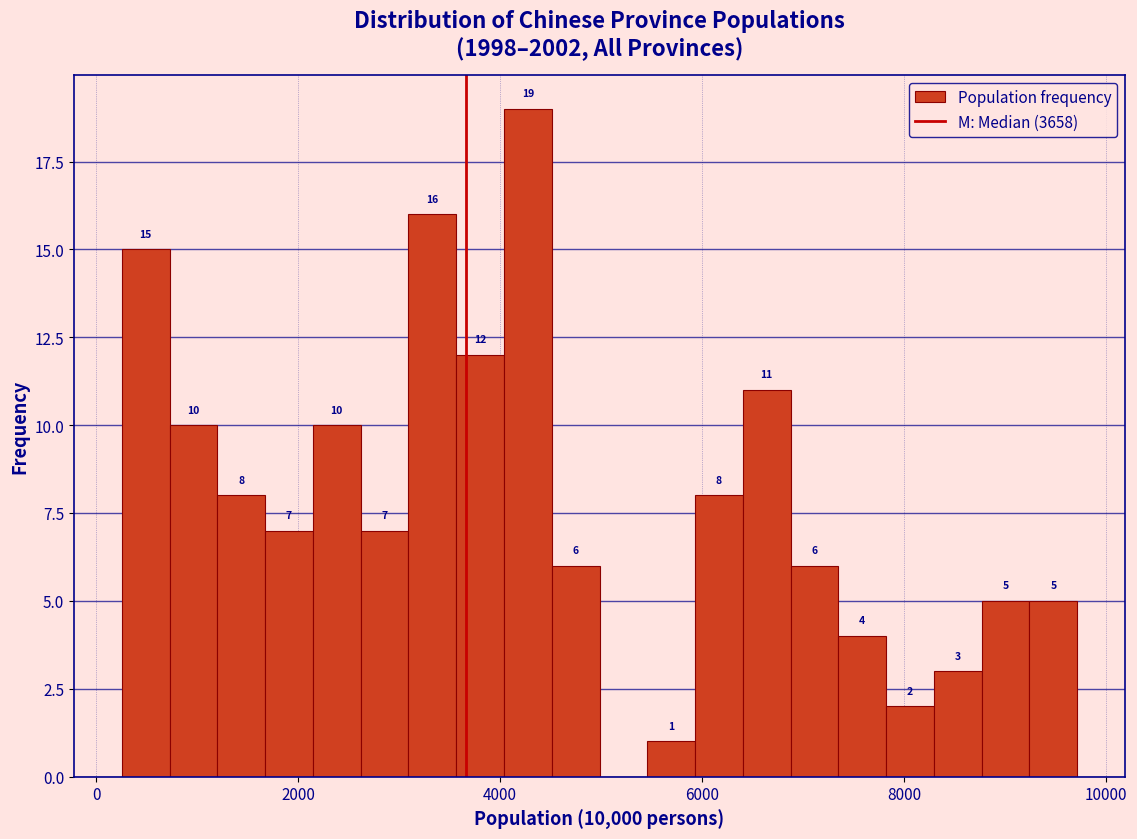

Around what value on the x-axis is the tallest bar? Give the approximate position of its centre, as read against the axis.

4200